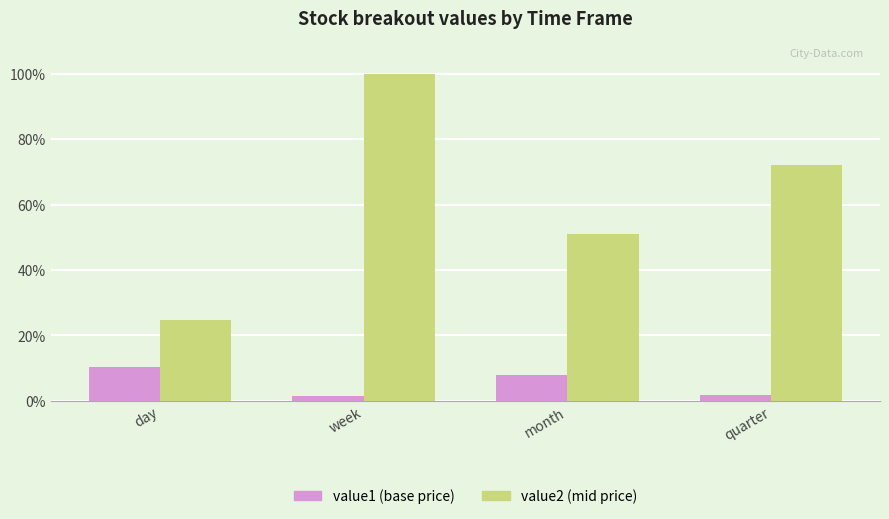

What is the greatest value displayed?

100.0